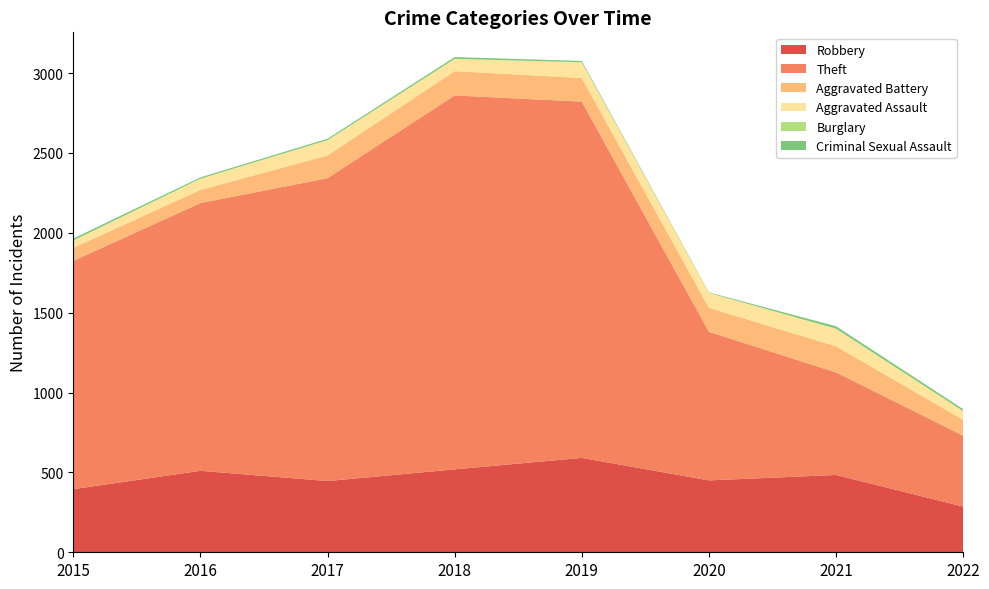

Reading left to right, what are all the values shown in this chart?

Robbery: 2015=395	2016=510	2017=446	2018=519	2019=591	2020=450	2021=484	2022=286
Theft: 2015=1429	2016=1676	2017=1896	2018=2341	2019=2230	2020=930	2021=642	2022=443
Aggravated Battery: 2015=82	2016=82	2017=142	2018=152	2019=148	2020=150	2021=163	2022=100
Aggravated Assault: 2015=46	2016=71	2017=95	2018=77	2019=98	2020=94	2021=110	2022=55
Burglary: 2015=0	2016=0	2017=2	2018=0	2019=1	2020=0	2021=1	2022=0
Criminal Sexual Assault: 2015=12	2016=8	2017=8	2018=11	2019=8	2020=3	2021=15	2022=12